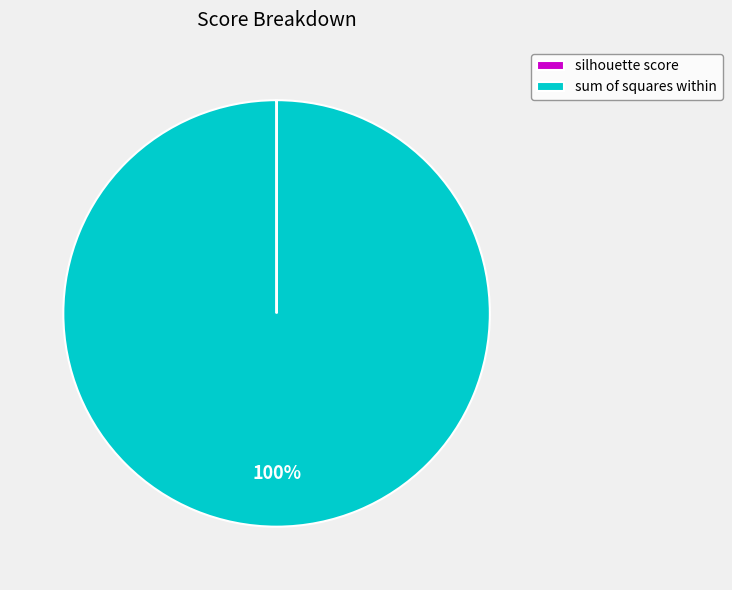

Which category accounts for the majority?

sum of squares within